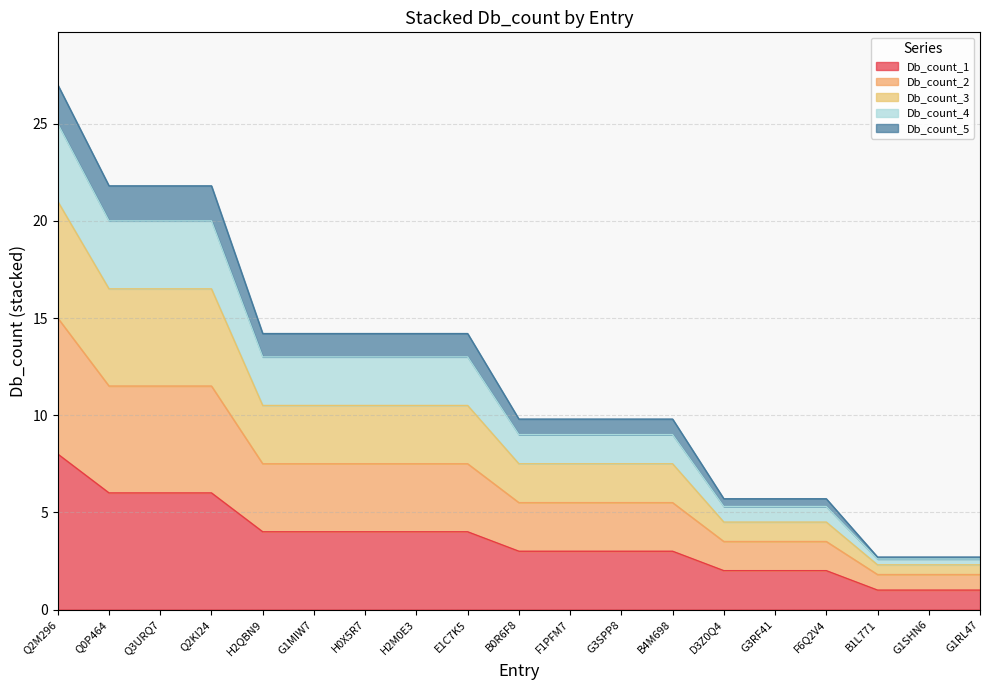

True or false: Db_count_5 has more than 2 interior local peaks.

False